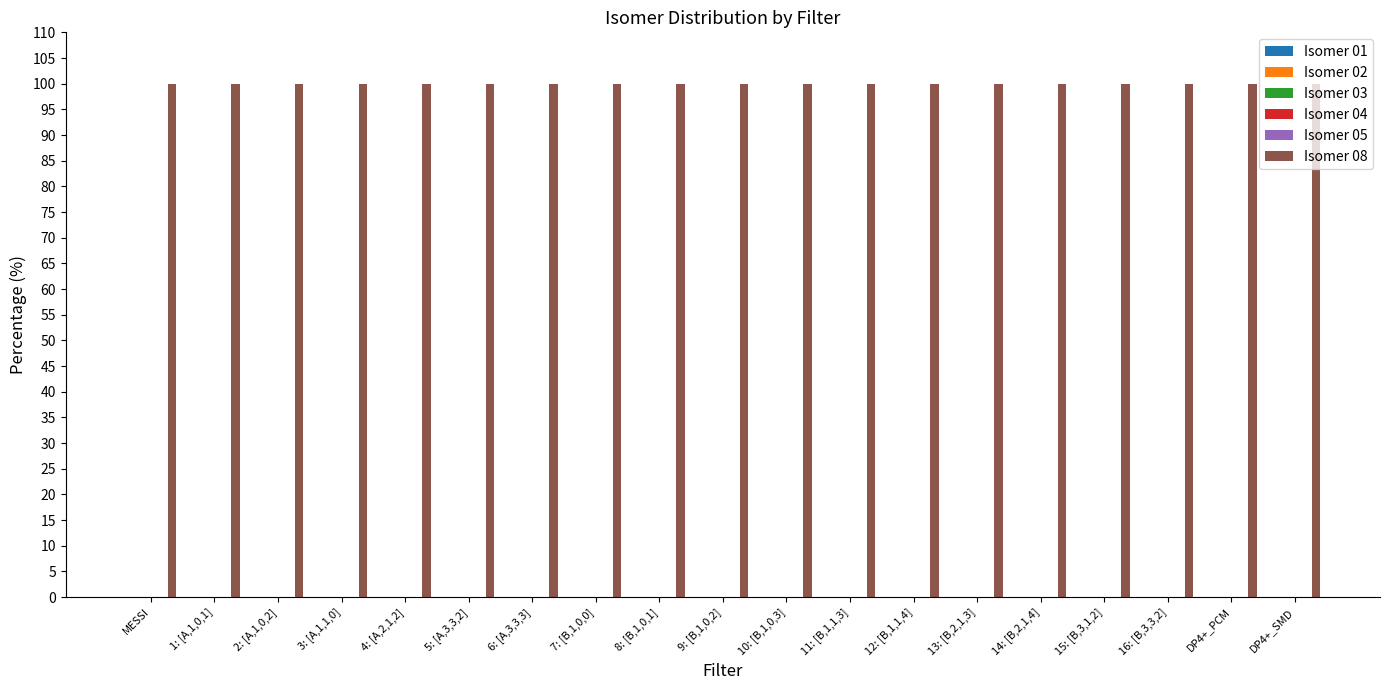

What are all the series names shown in the legend?

Isomer 01, Isomer 02, Isomer 03, Isomer 04, Isomer 05, Isomer 08